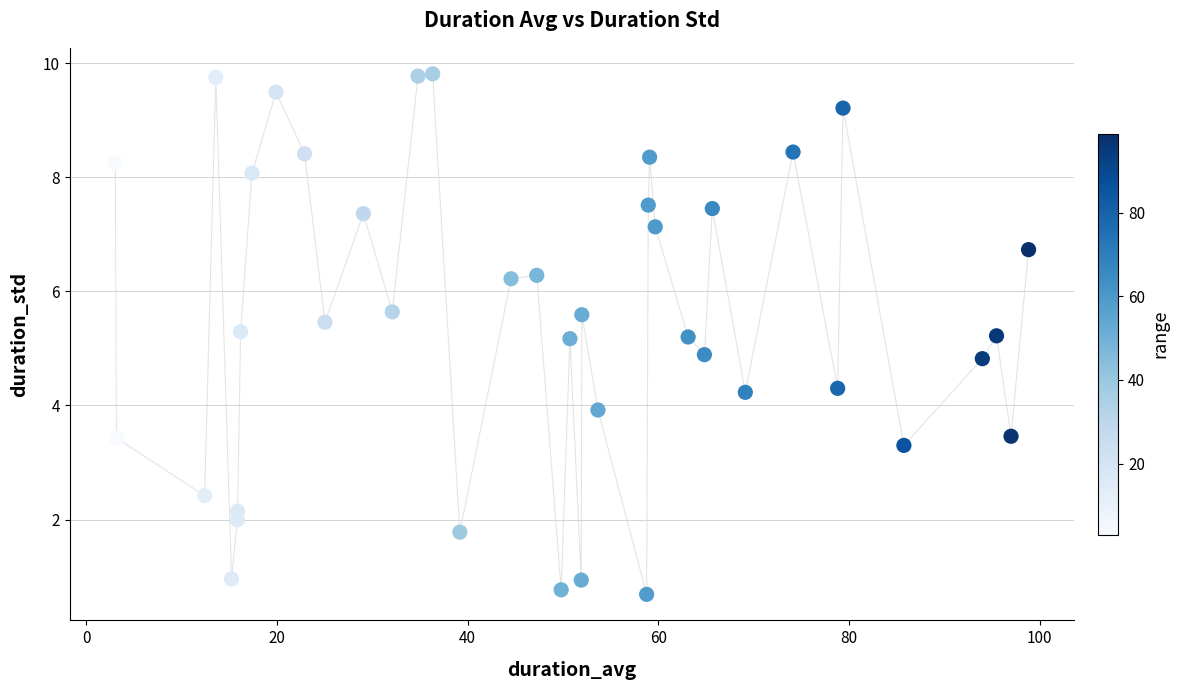

What is the range of Y values (max minus min)?

9.1